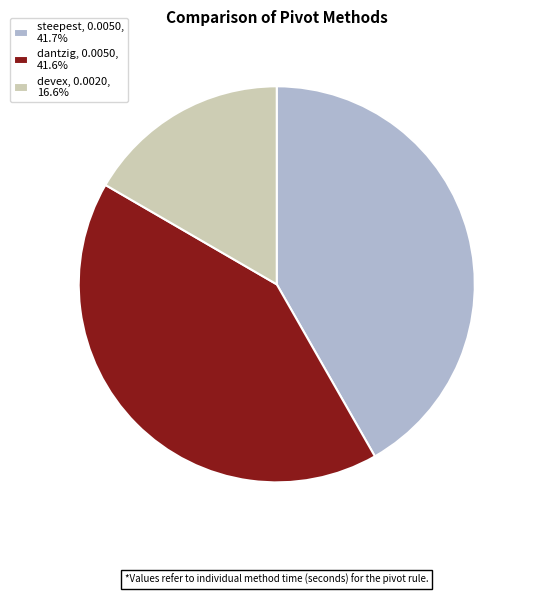

Approximately how many times larger is the value at steepest, 0.0050, 41.7% compared to devex, 0.0020, 16.6%?

2.5